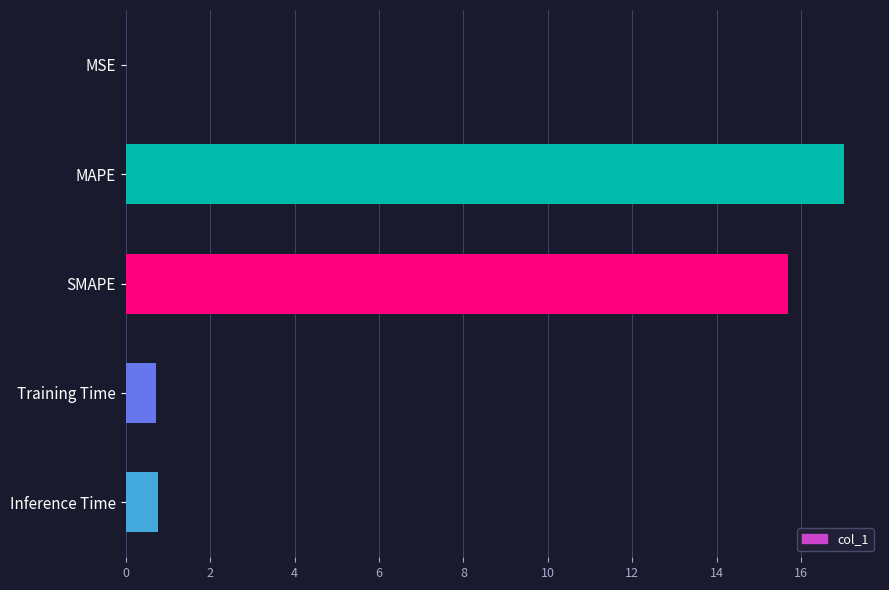

The value at SMAPE is 23.9. True or false?

False